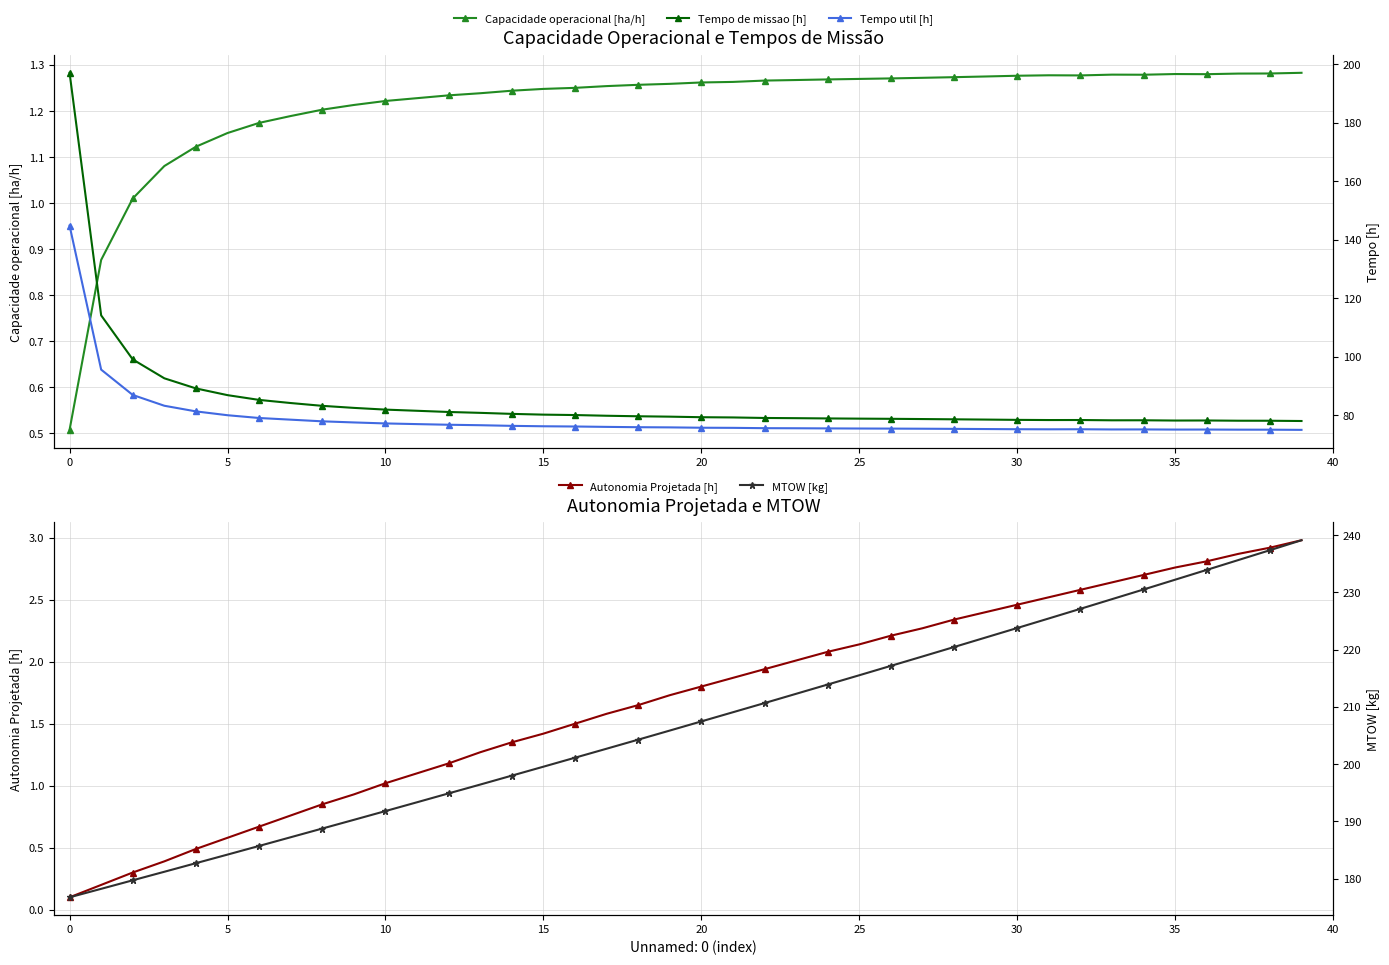

What is the average value of the Tempo util [h] series?

78.8